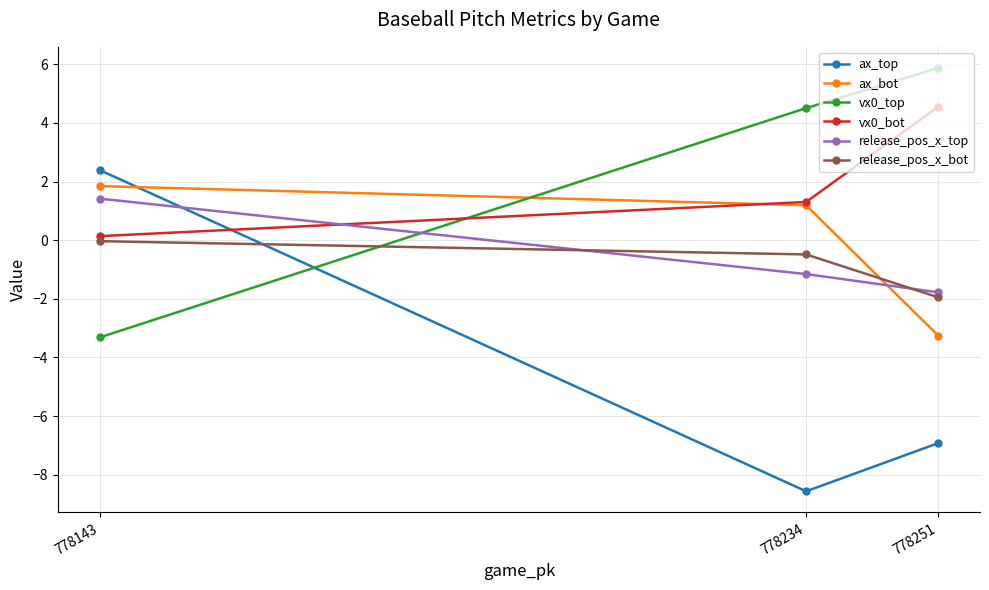

Between 778251 and 778234, which series saw the biggest shift?

ax_bot